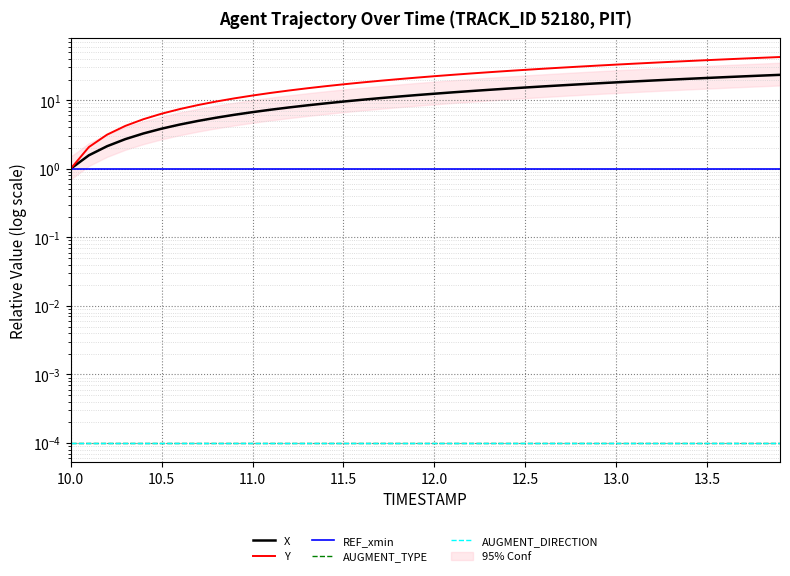

What are all the series names shown in the legend?

X, Y, REF_xmin, AUGMENT_TYPE, AUGMENT_DIRECTION